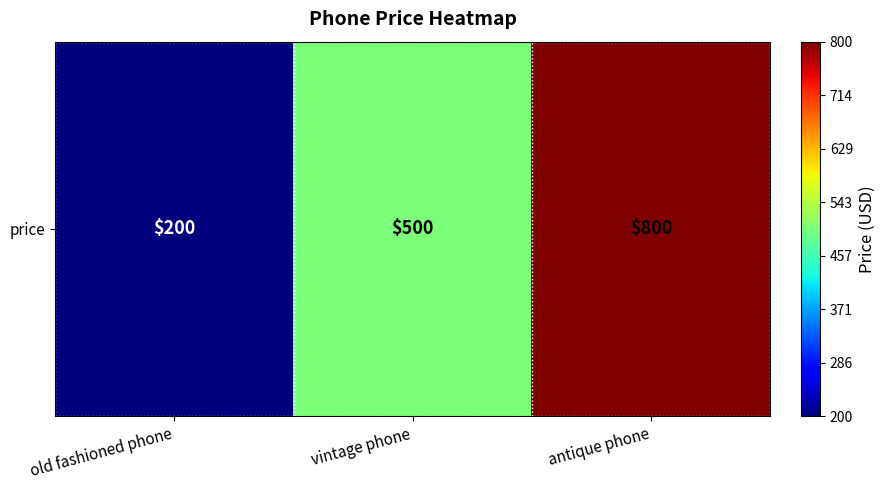

Reading left to right, extract all data points from this chart.

old fashioned phone=200	vintage phone=500	antique phone=800